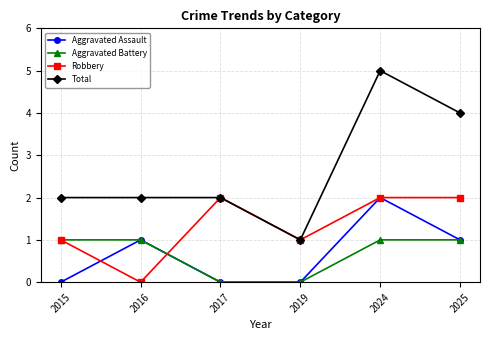

What is the difference between the second highest and minimum values in the Robbery series?

2